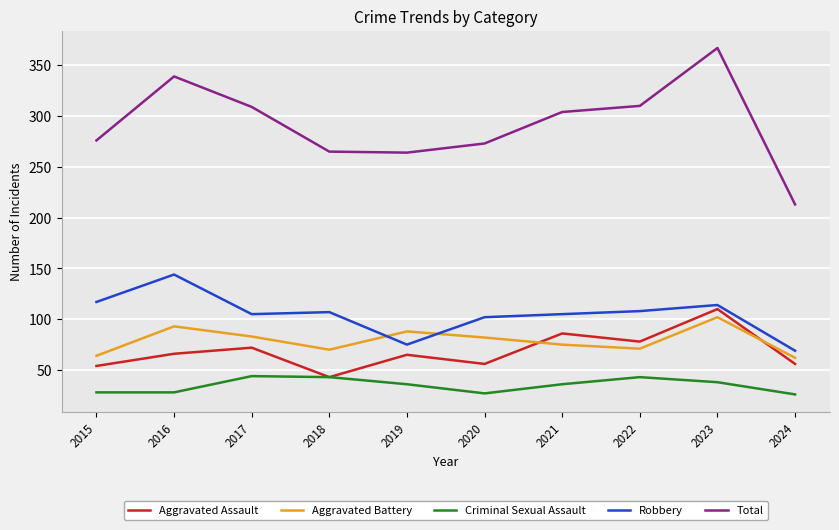

True or false: Robbery and Criminal Sexual Assault intersect in this chart.

False